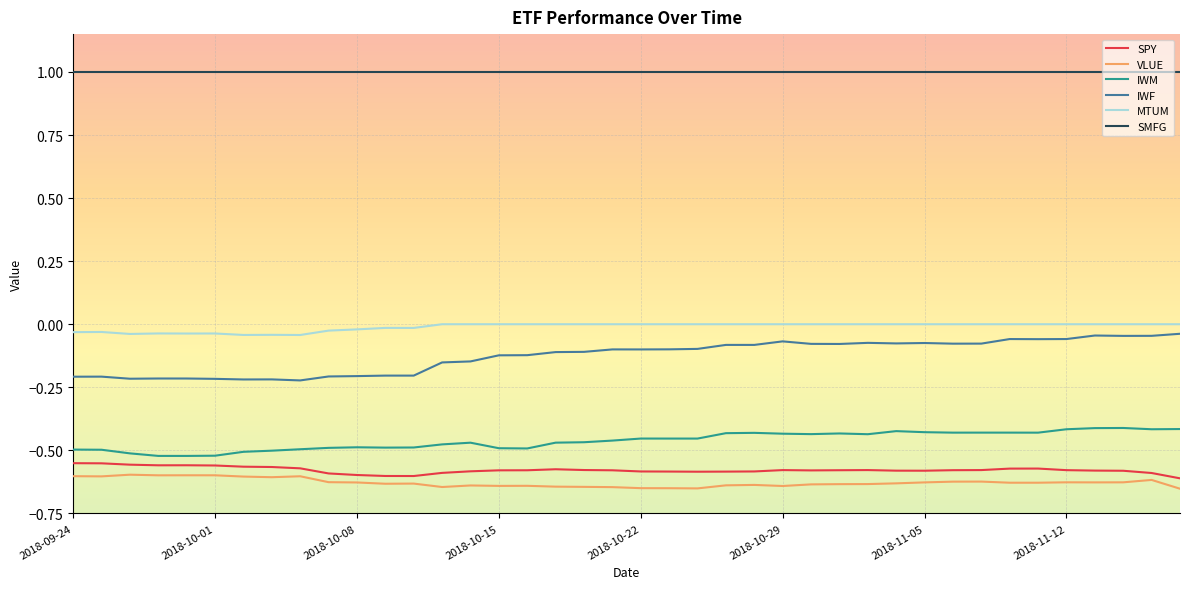

At how many categories does at least one series exceed 0?

40